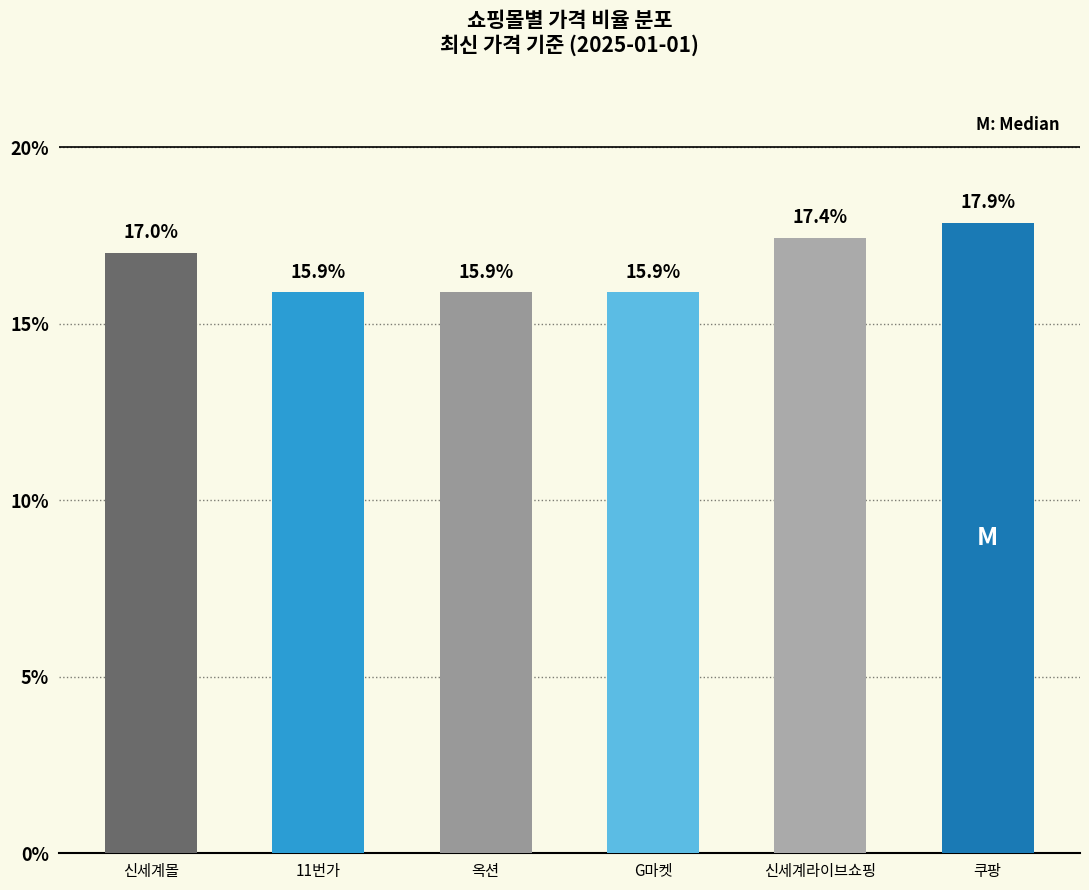

What is the value of the 5th bar from the left?

17.4